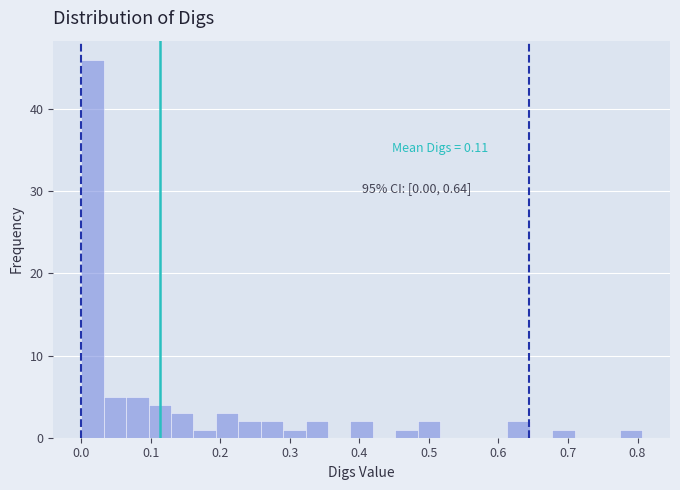

Around what value on the x-axis is the tallest bar? Give the approximate position of its centre, as read against the axis.

0.02